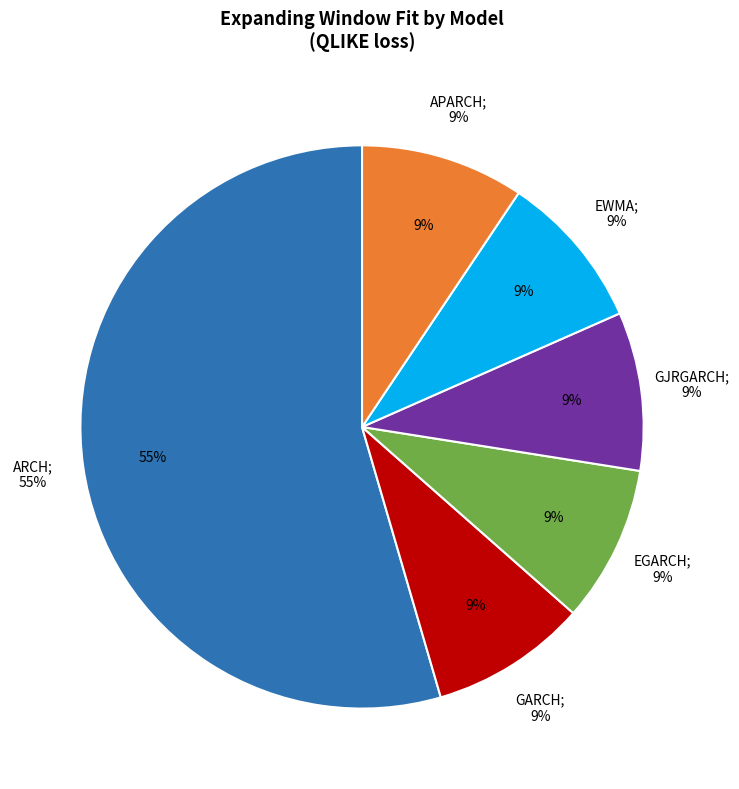

Rank the categories by value from lowest to highest.

GARCH, EGARCH, EWMA, GJRGARCH, APARCH, ARCH